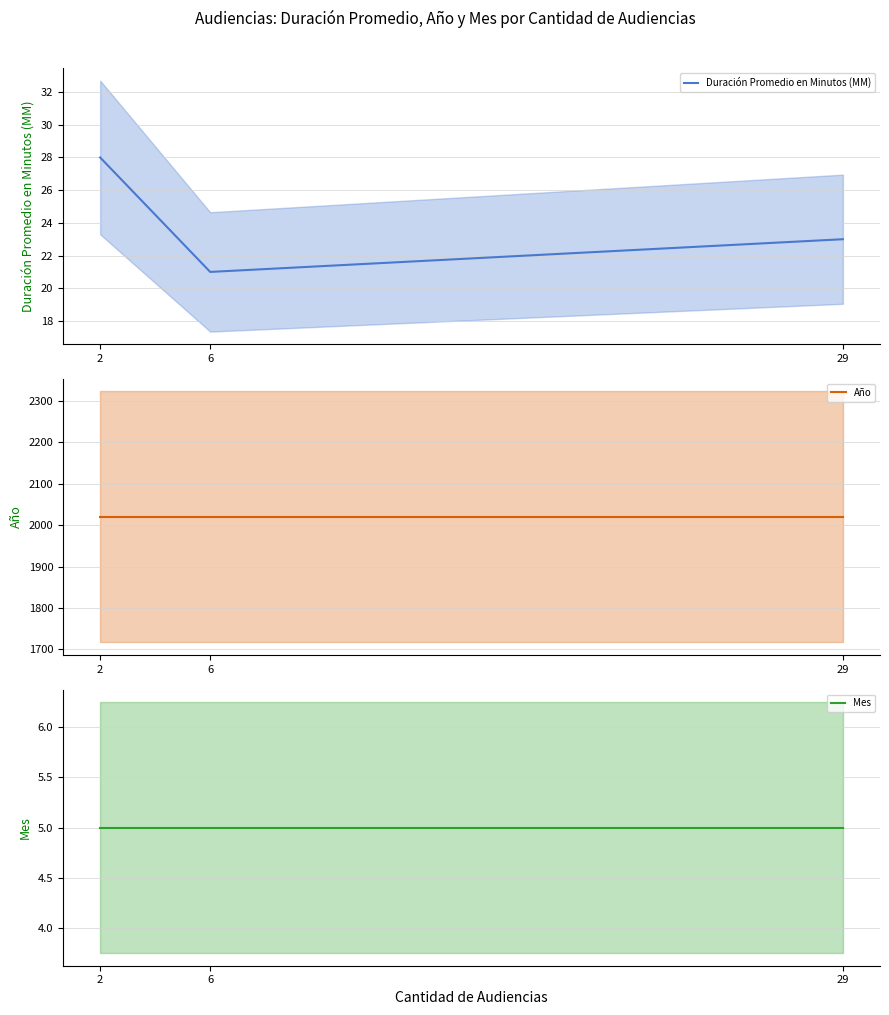

Which series has the widest spread of values?

Duración Promedio en Minutos (MM)